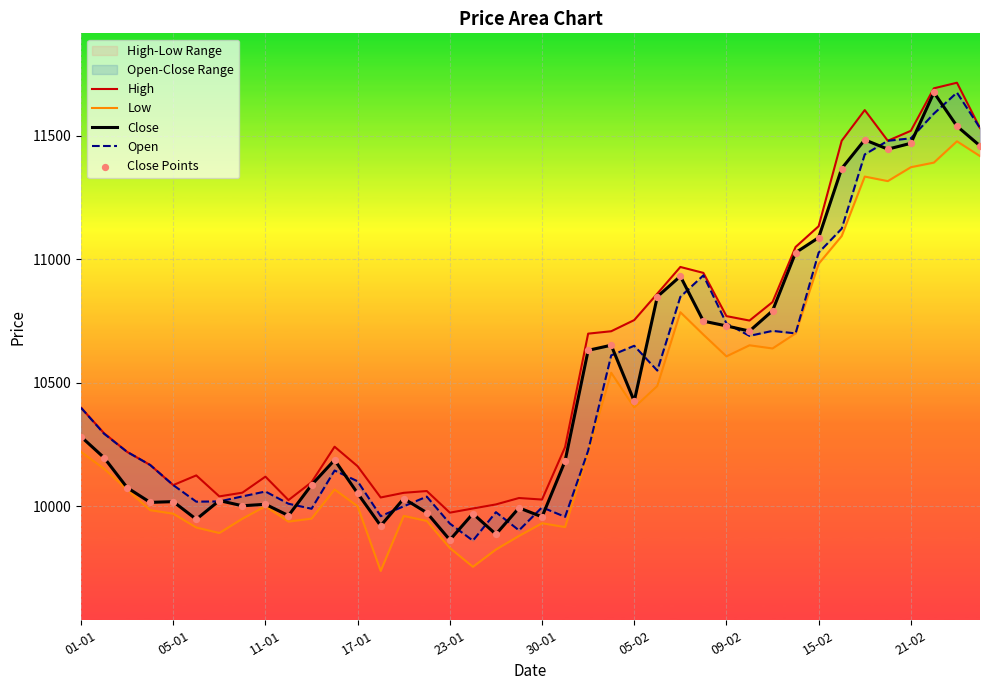

Is the value of Low at 13 greater than the value of Close at 34?

No